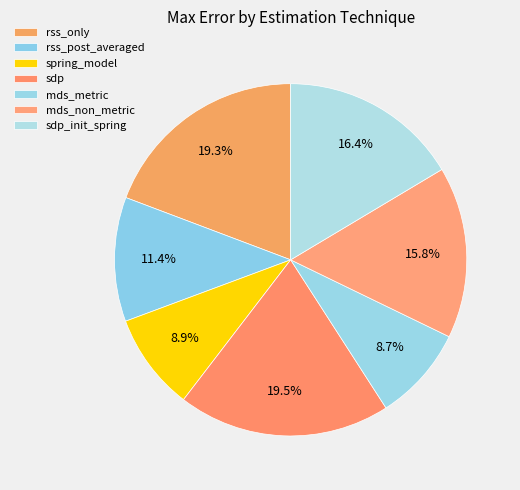

How many slices are in this pie chart?

7